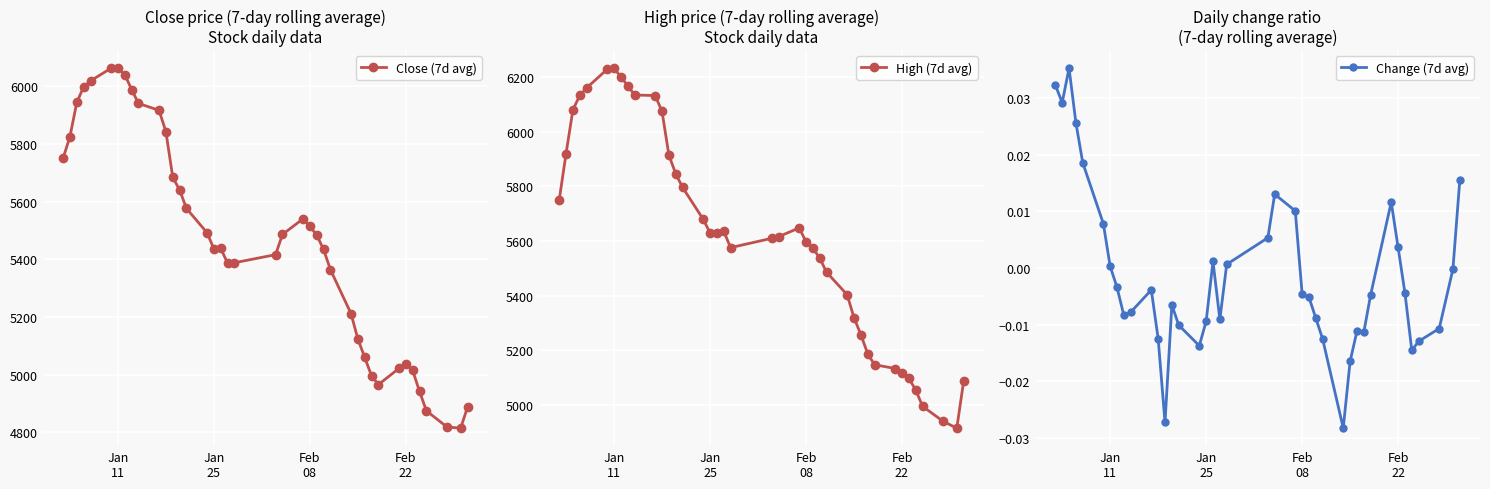

What is the minimum value for Close (7d avg)?

4815.0